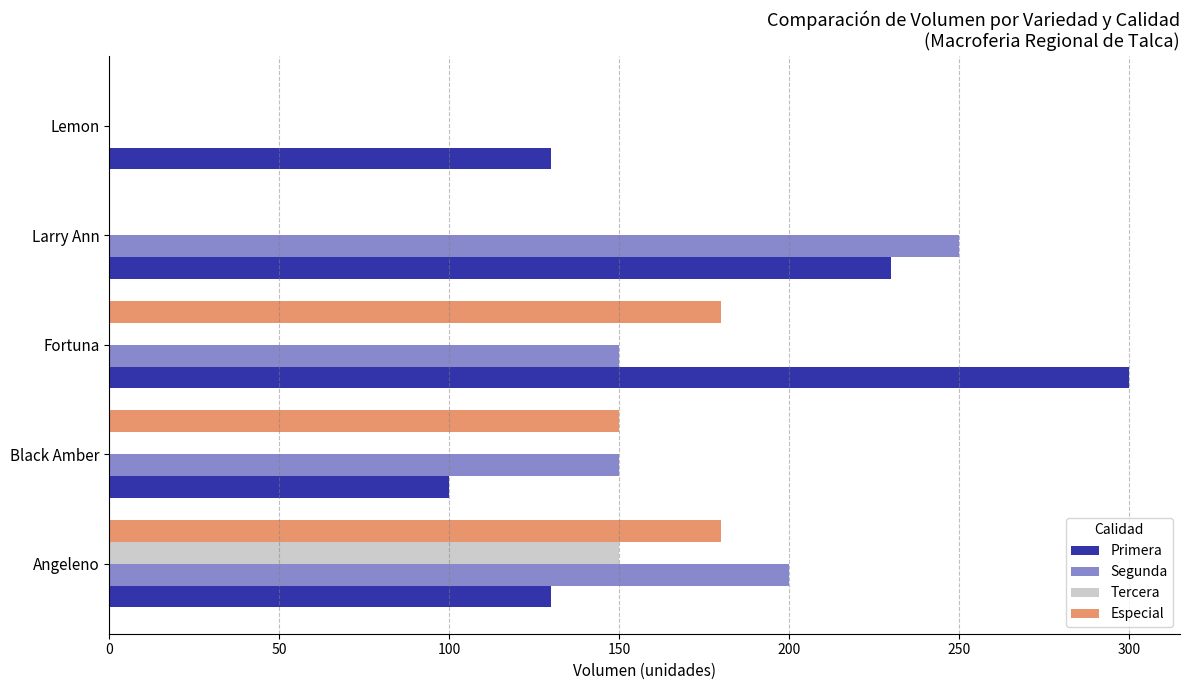

What is the greatest value displayed?

300